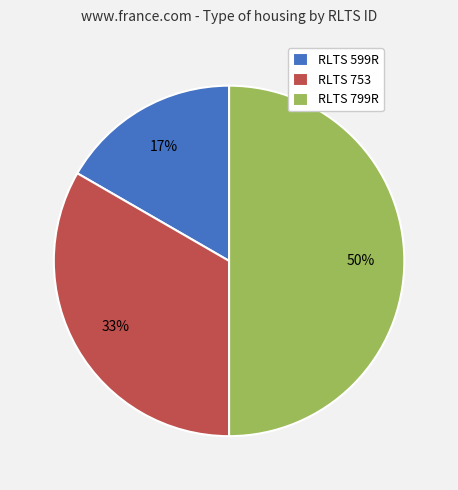

Do RLTS 799R and RLTS 753 together represent more than half of the pie?

Yes